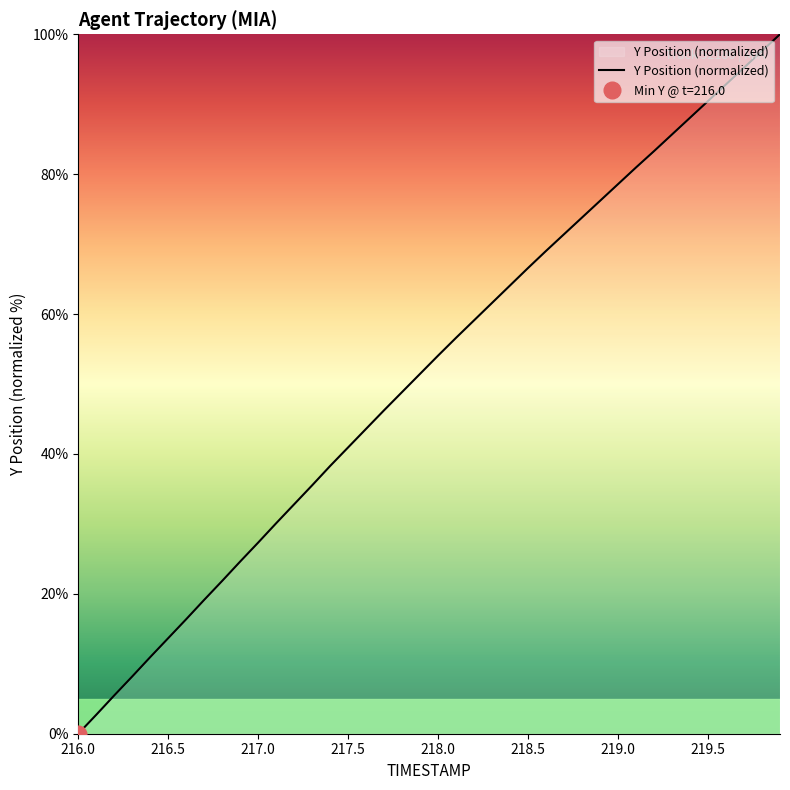

True or false: there are more than 1 points higher than both neighbors.

False